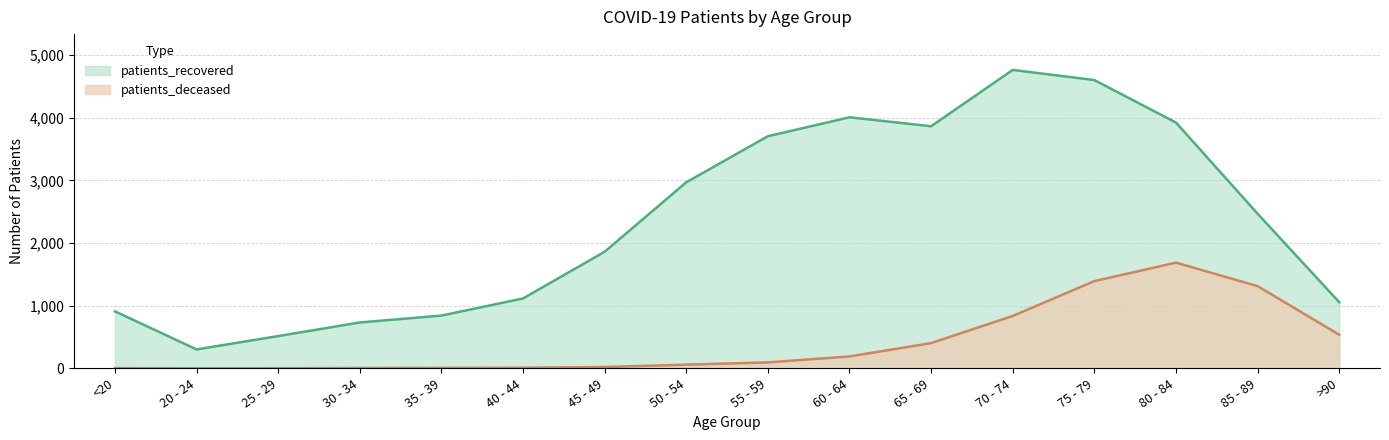

How many values in the patients_recovered series are below 2467?

8